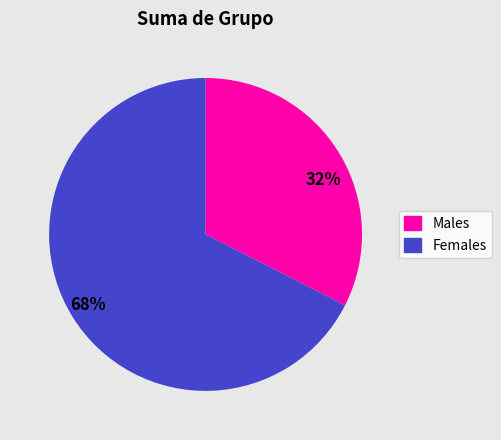

Is it true that 32% is 25% of the pie?

False